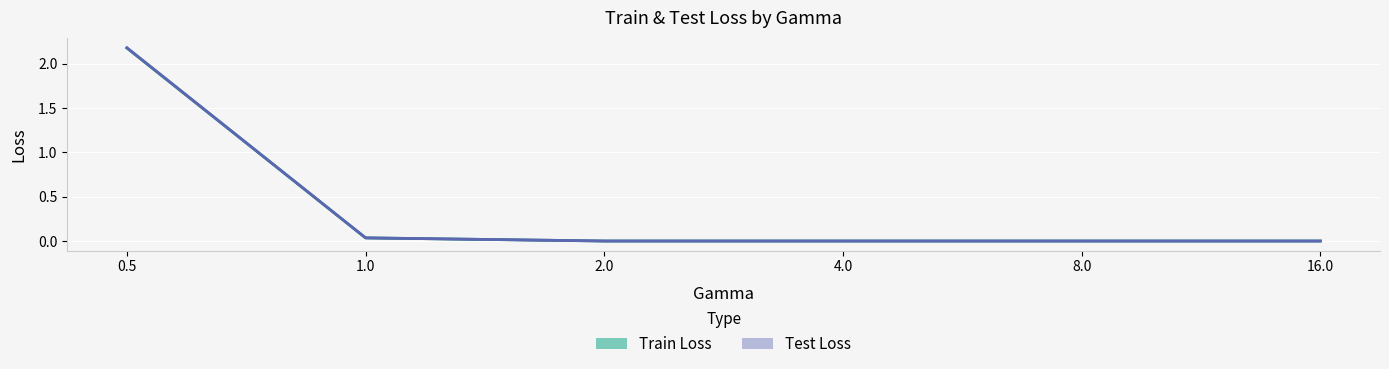

What is the average value of the Test Loss series?

0.4